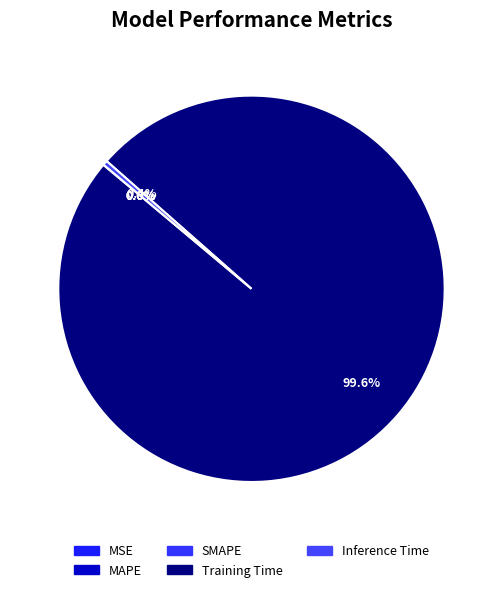

To the nearest percent, what is the average slice percentage?

20%